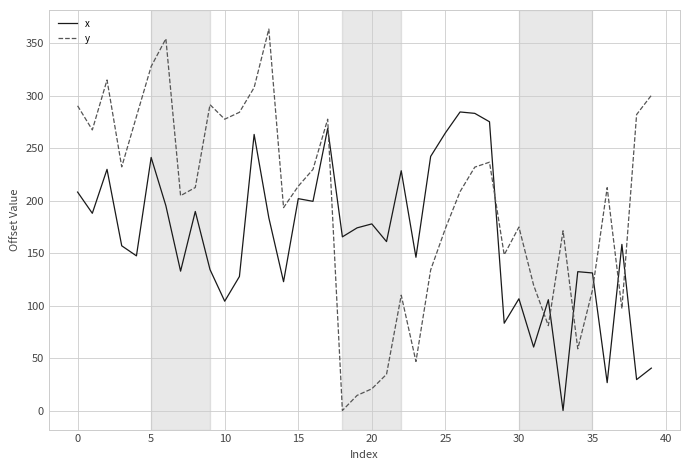

Rank the series by their average value, from highest to lowest.

y, x